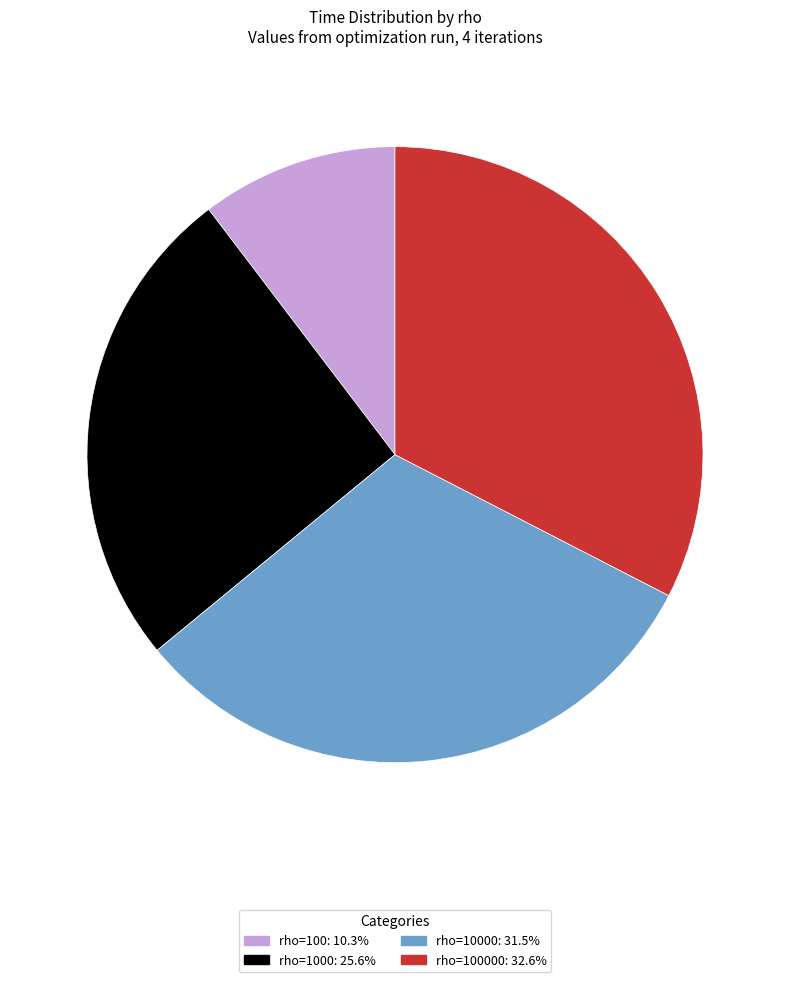

Is there a majority slice in this chart?

No